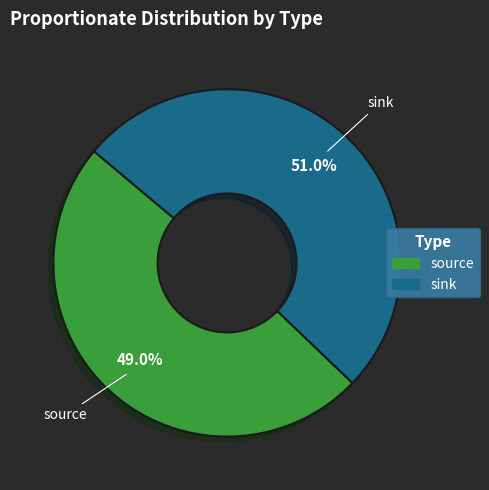

Rank the categories by value from highest to lowest.

sink, source